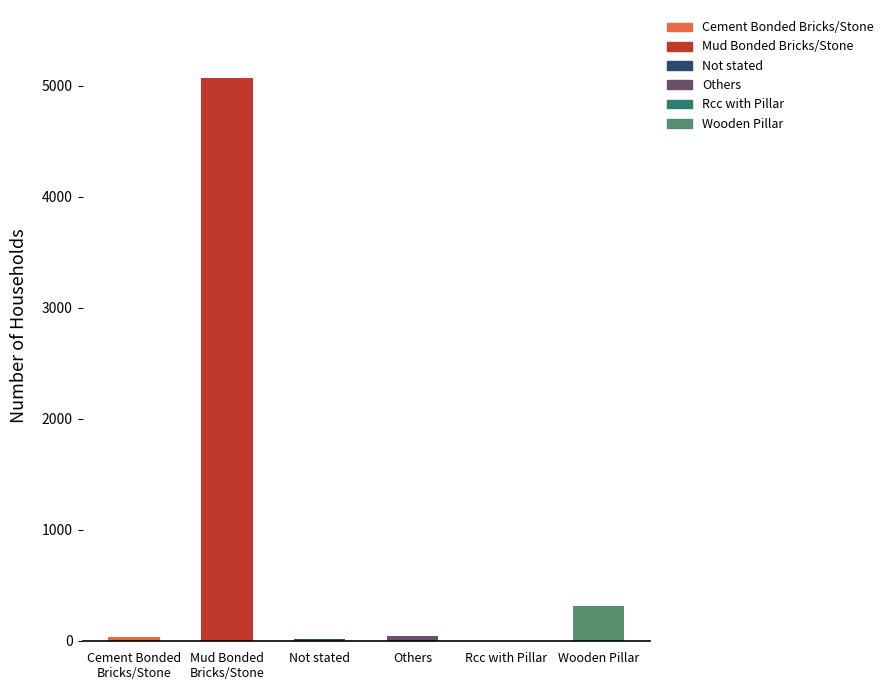

How many bars are there in total?

6